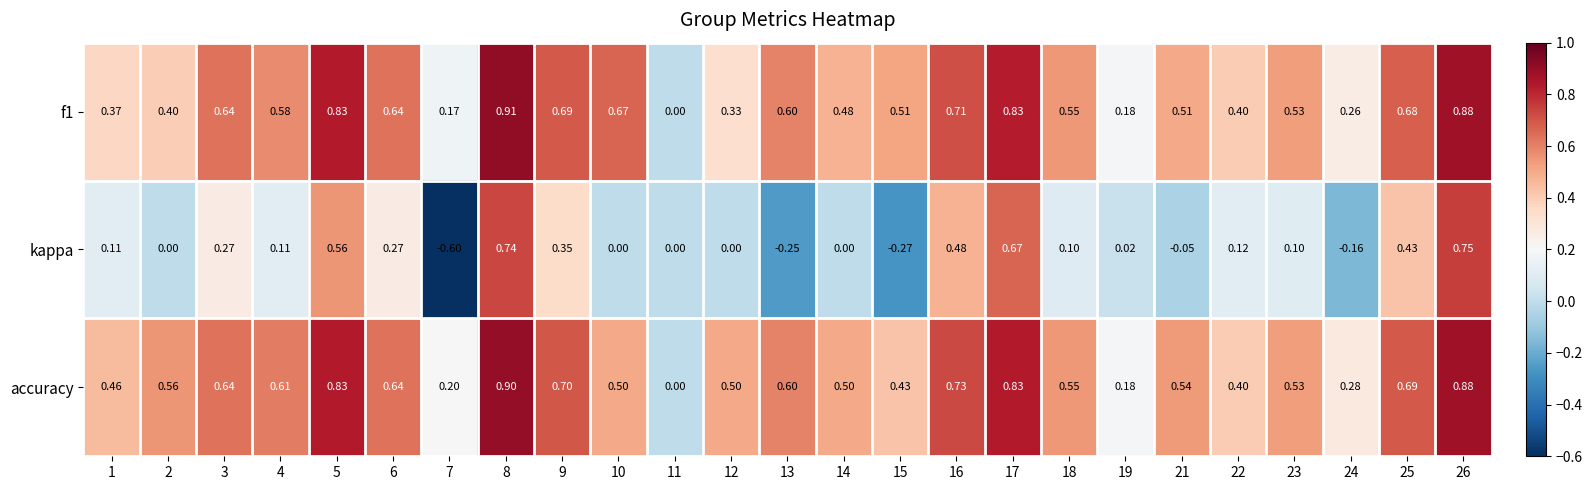

Which series changed the most between 2 and 22?

accuracy